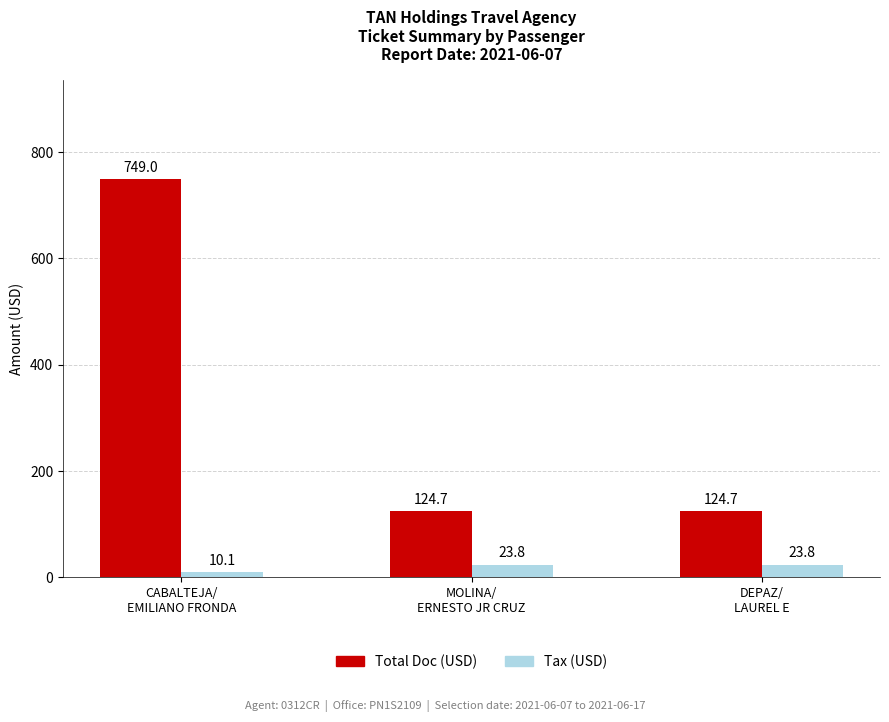

Reading left to right, extract all data points from this chart.

Total Doc (USD): 749.0	124.7	124.7
Tax (USD): 10.1	23.8	23.8